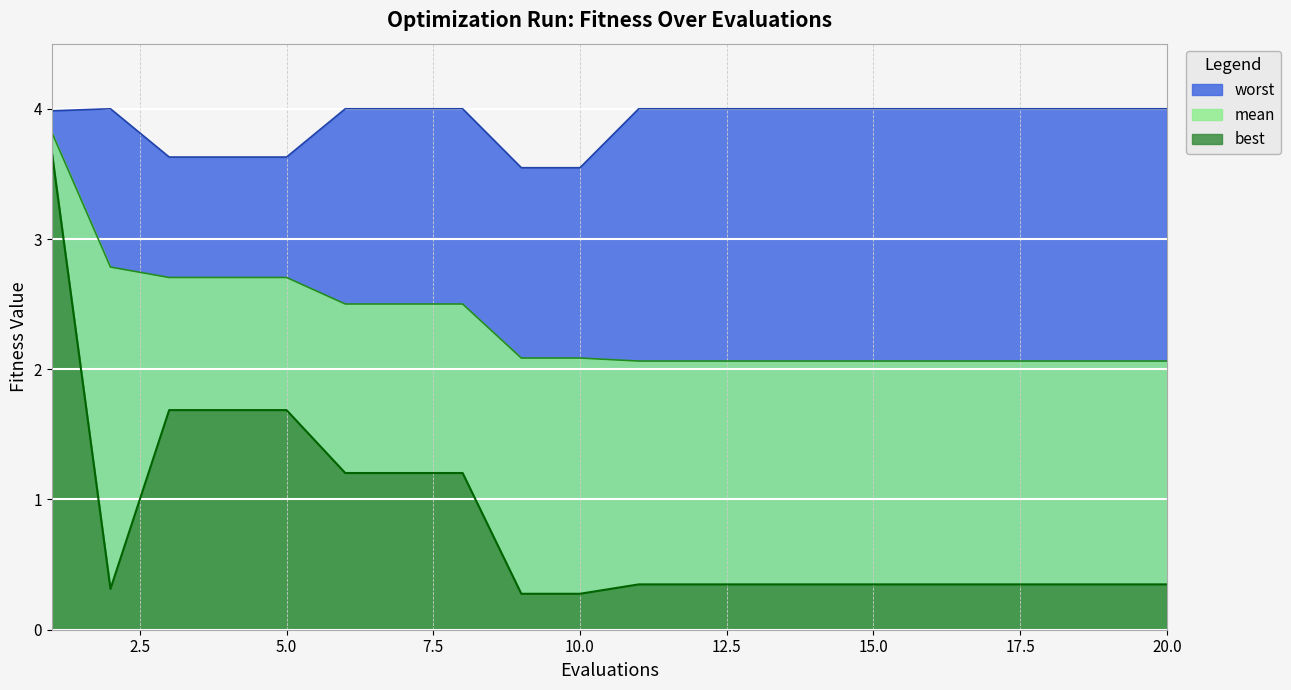

Count the number of data series in this chart.

3